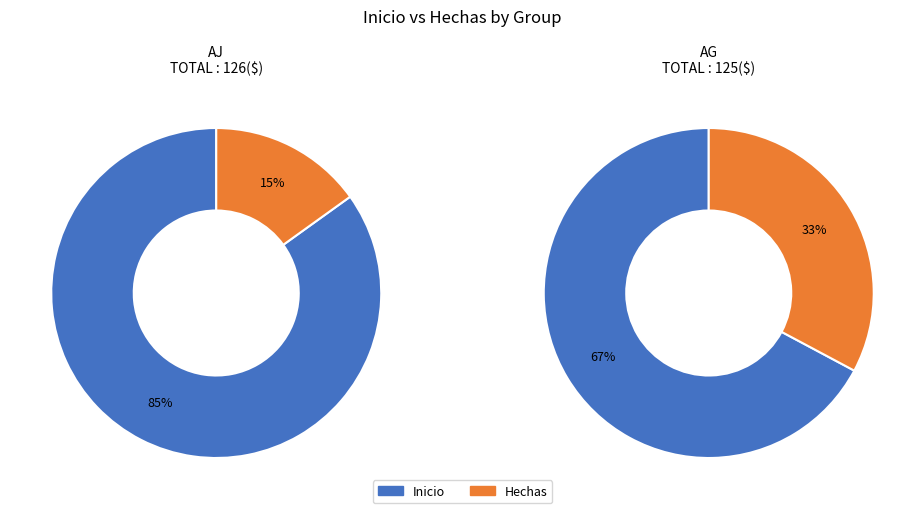

What is the difference between the highest and lowest values at AG?

43